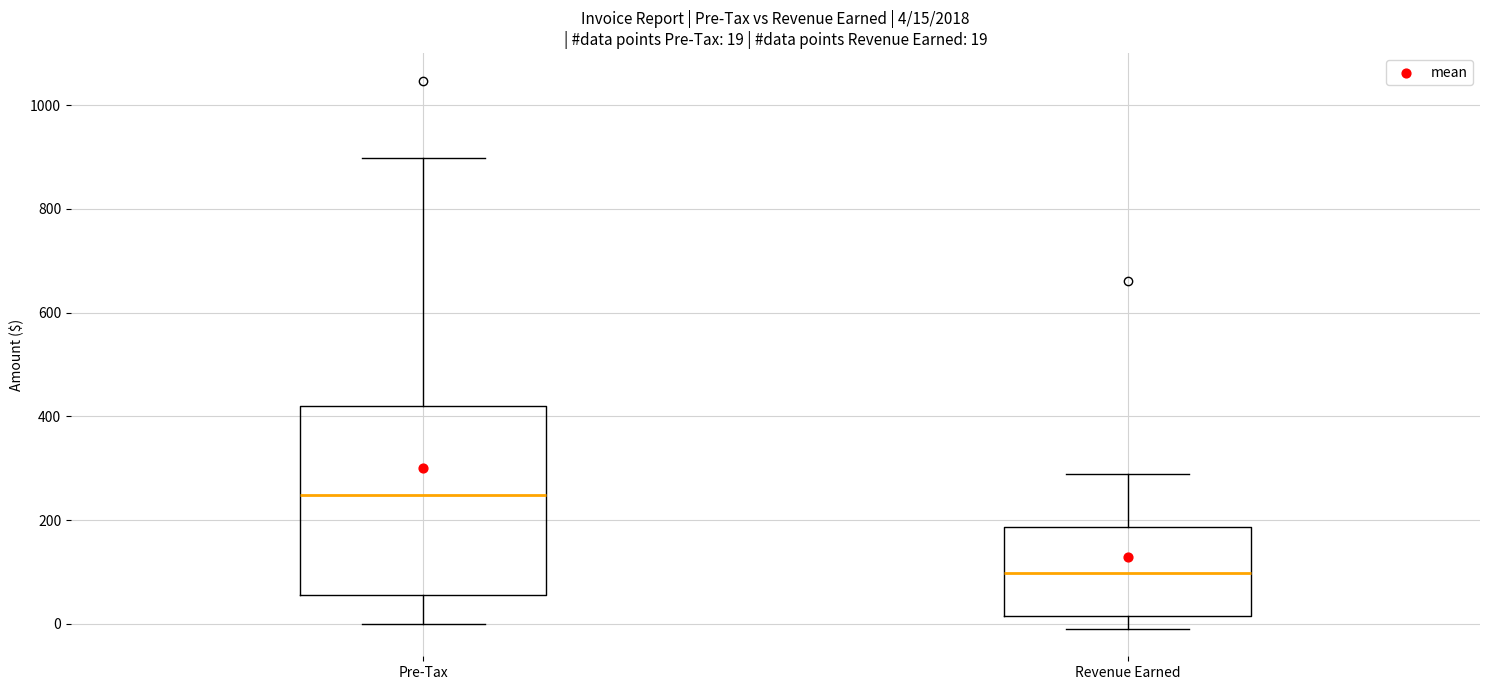

Which box has the highest median line?

Pre-Tax